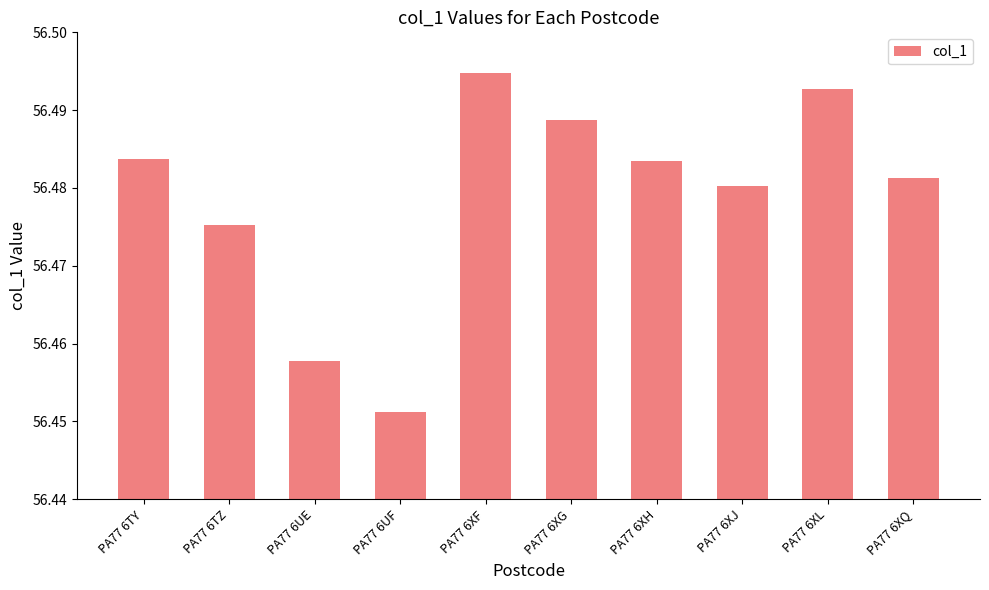

What is the sum of all values?

564.8